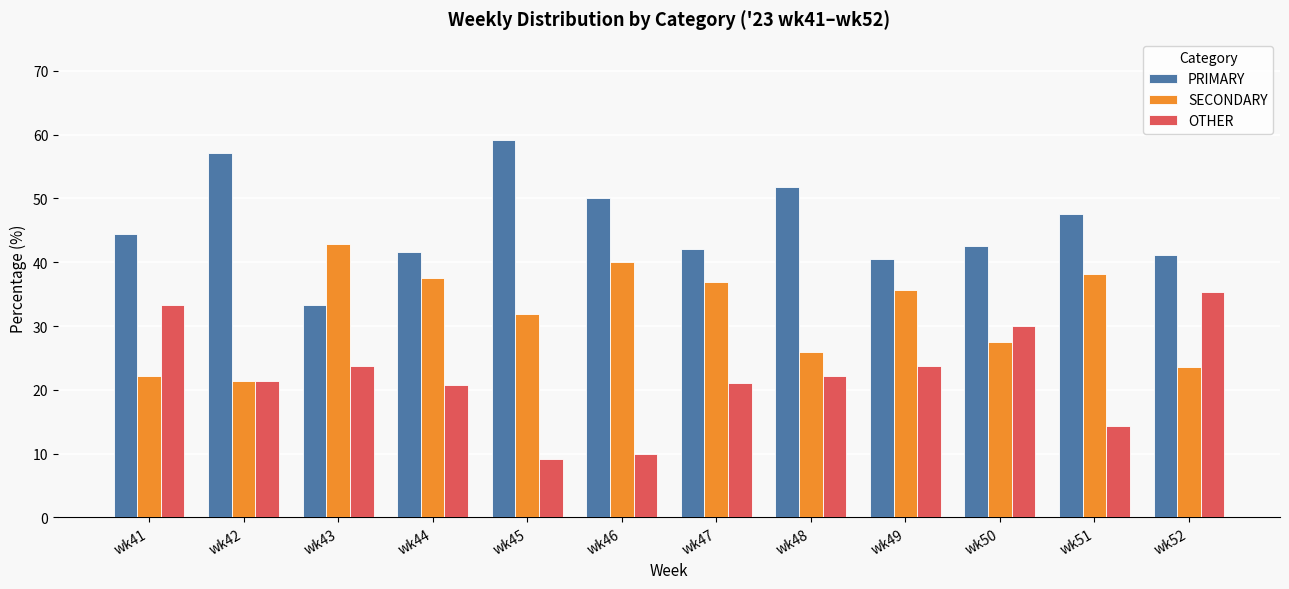

Which category has the highest value in the PRIMARY series?

wk45